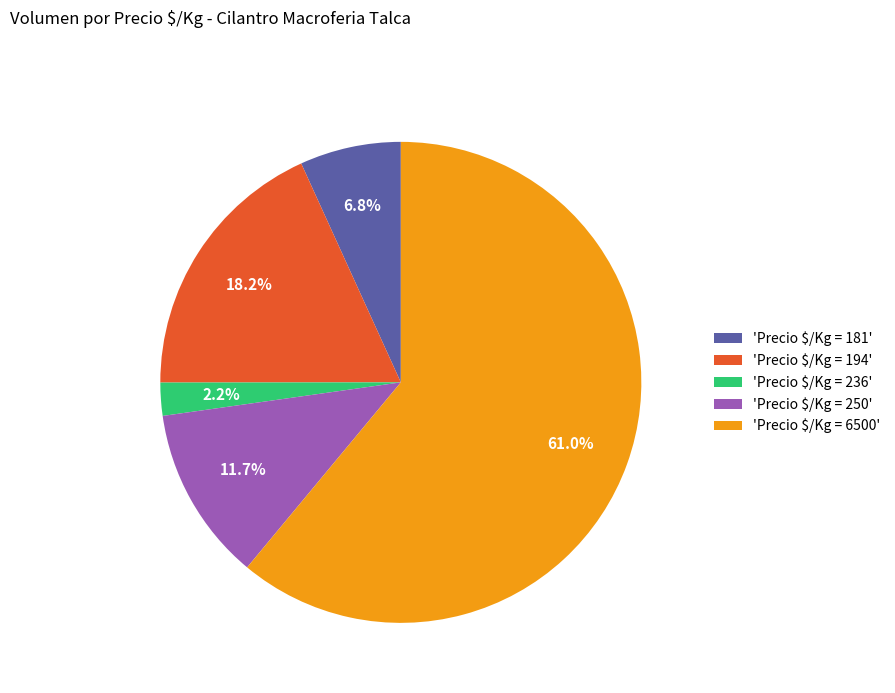

How much of the chart is everything except 'Precio $/Kg = 236'?

97.8%